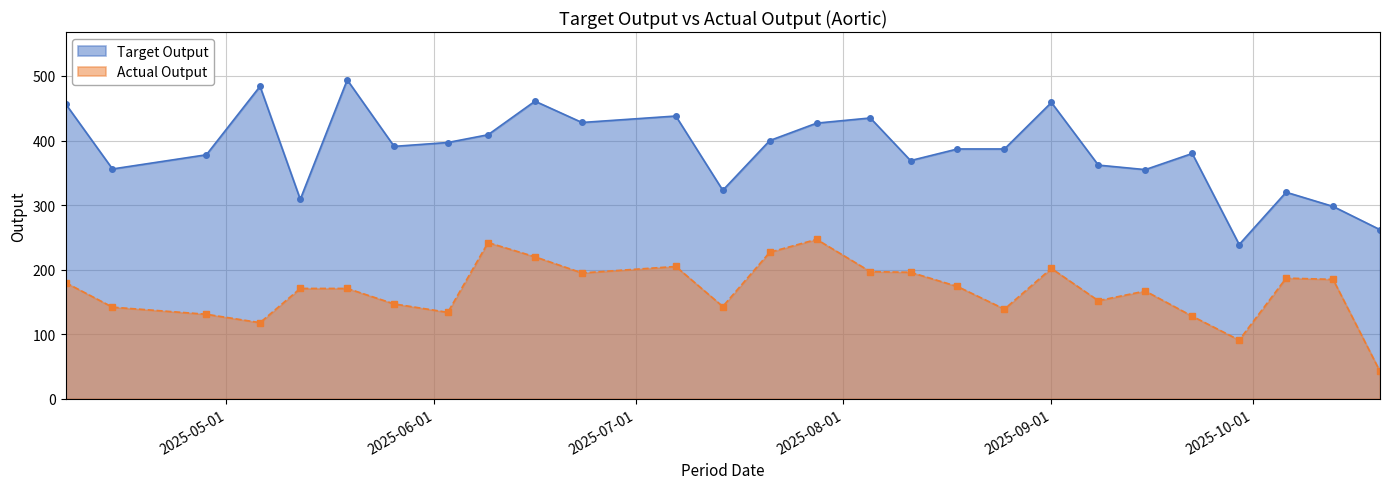

What is the sum of all Actual Output values?

4533.5